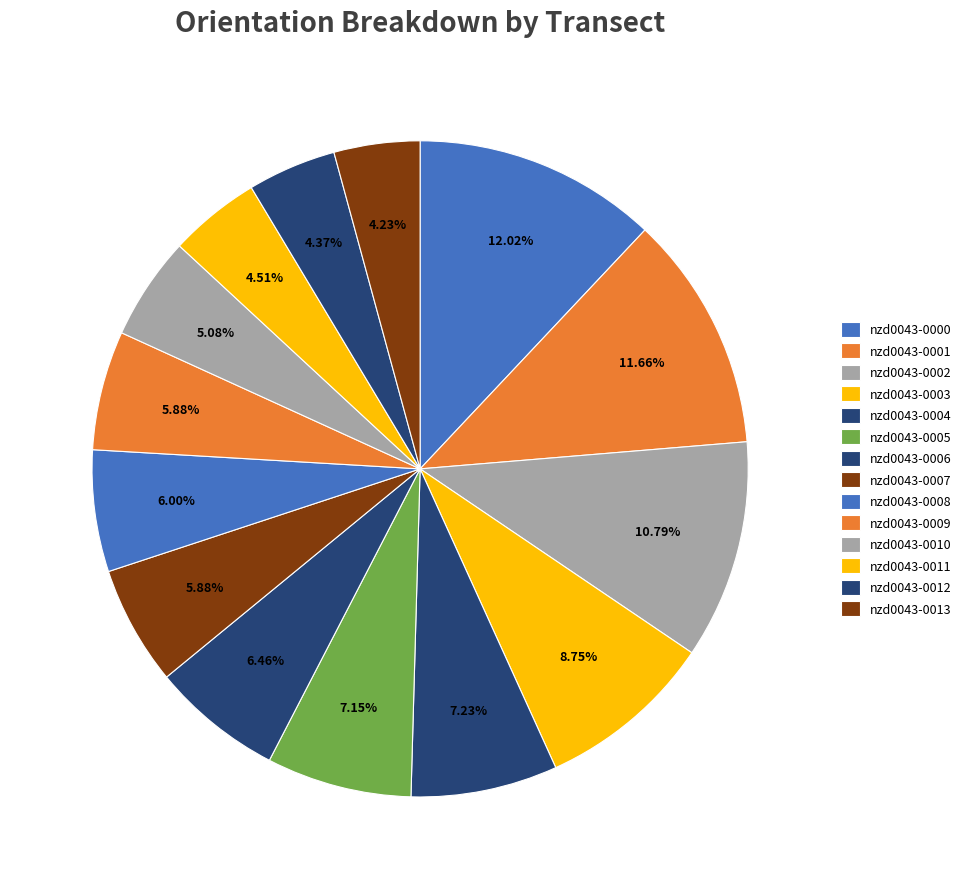

Count the number of slices in the pie.

14